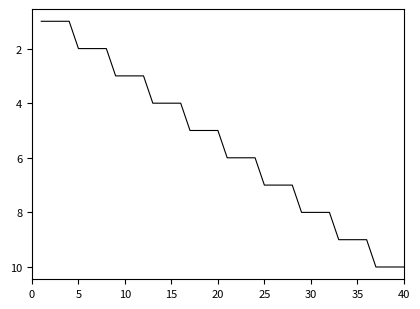

What is the maximum value shown in the chart?

10